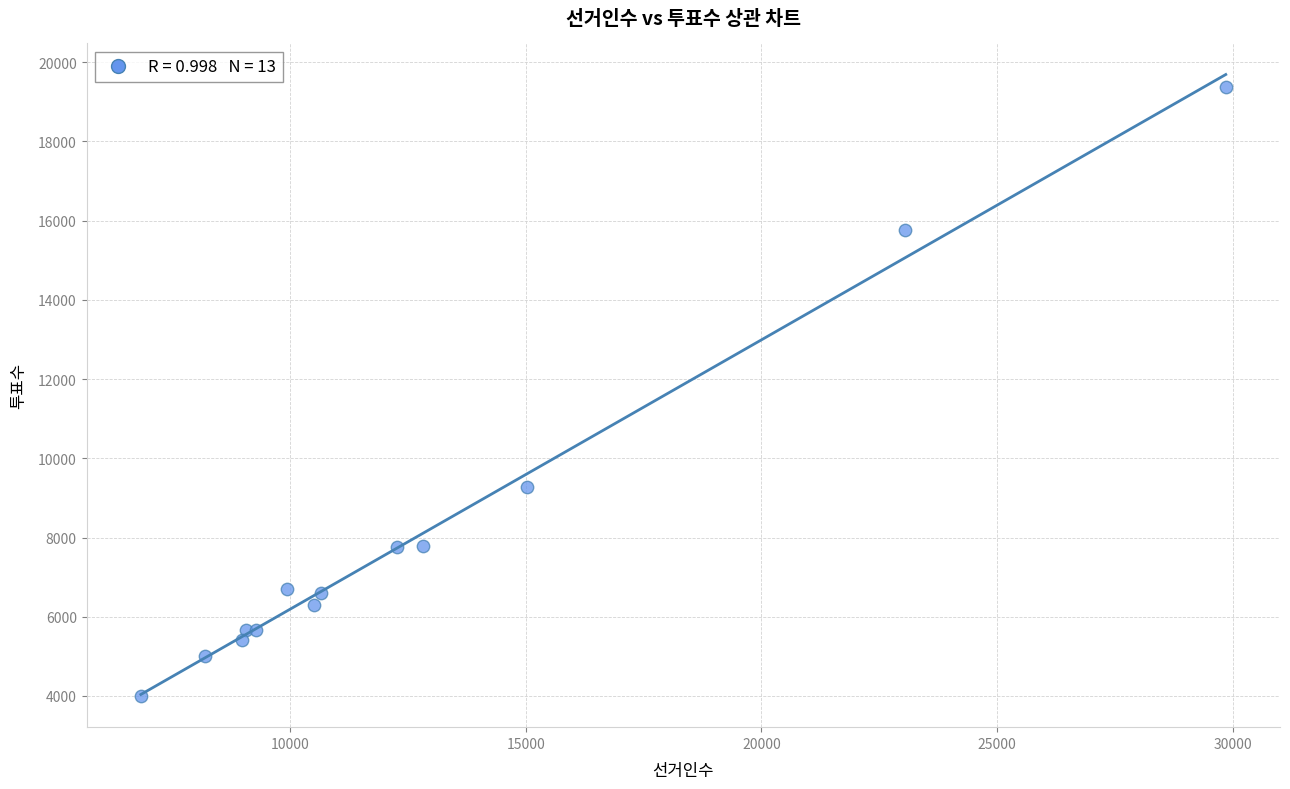

What Y value in the scatter plot is closest to 11680?

9266